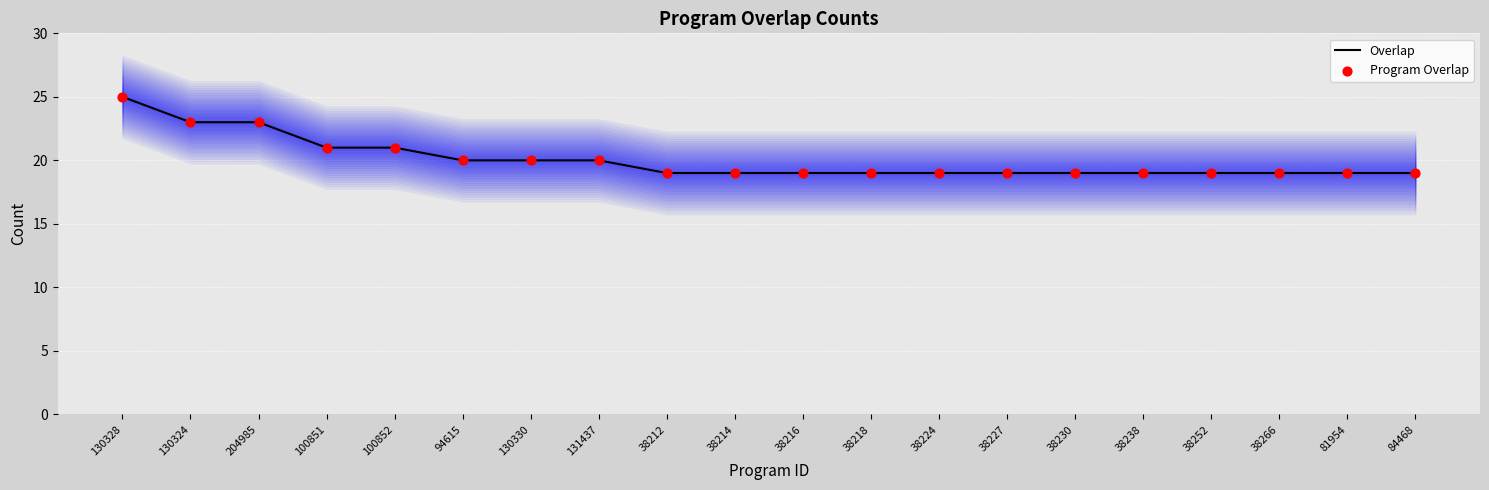

Which series reaches the minimum Y coordinate?

Overlap